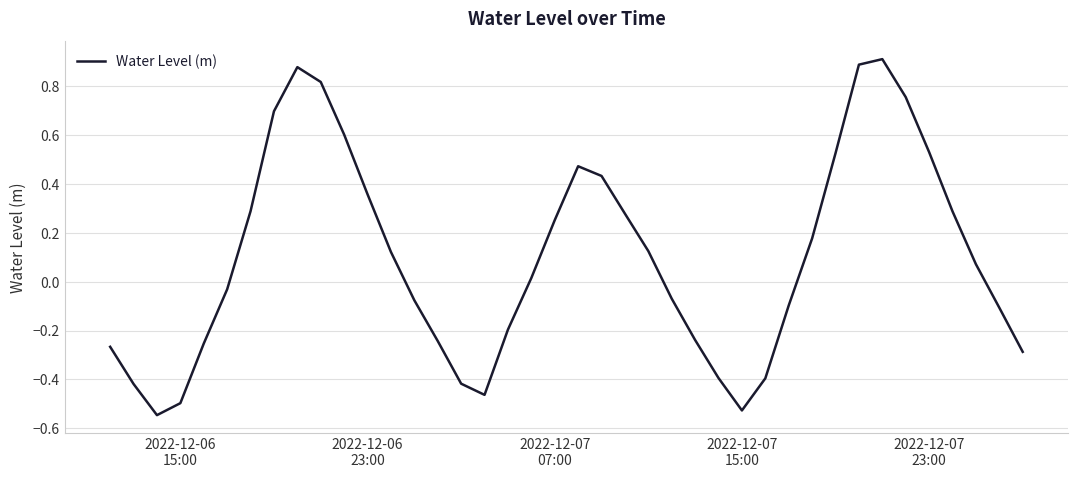

What is the difference between the maximum and minimum values?

1.5